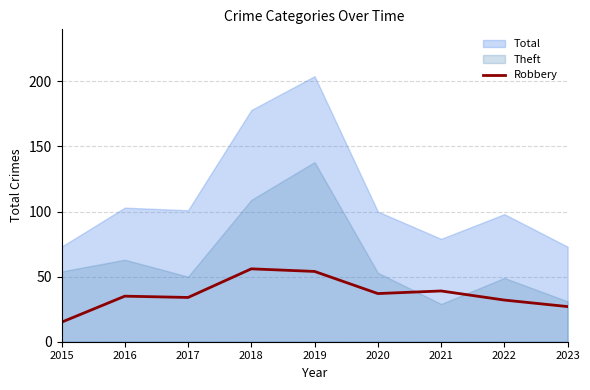

At which category does the data reach its first local valley?

2017